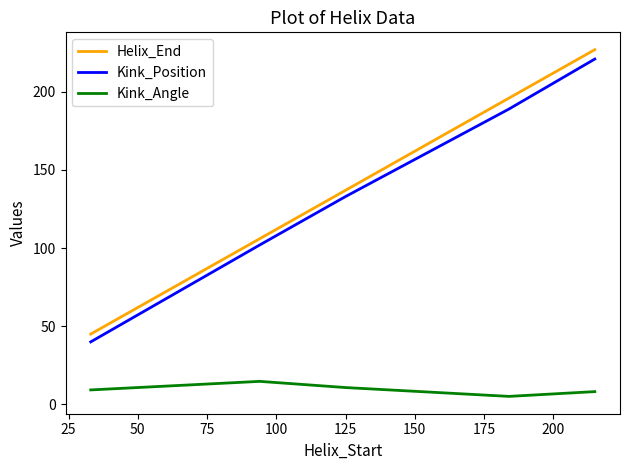

At how many categories does at least one series exceed 14?

5